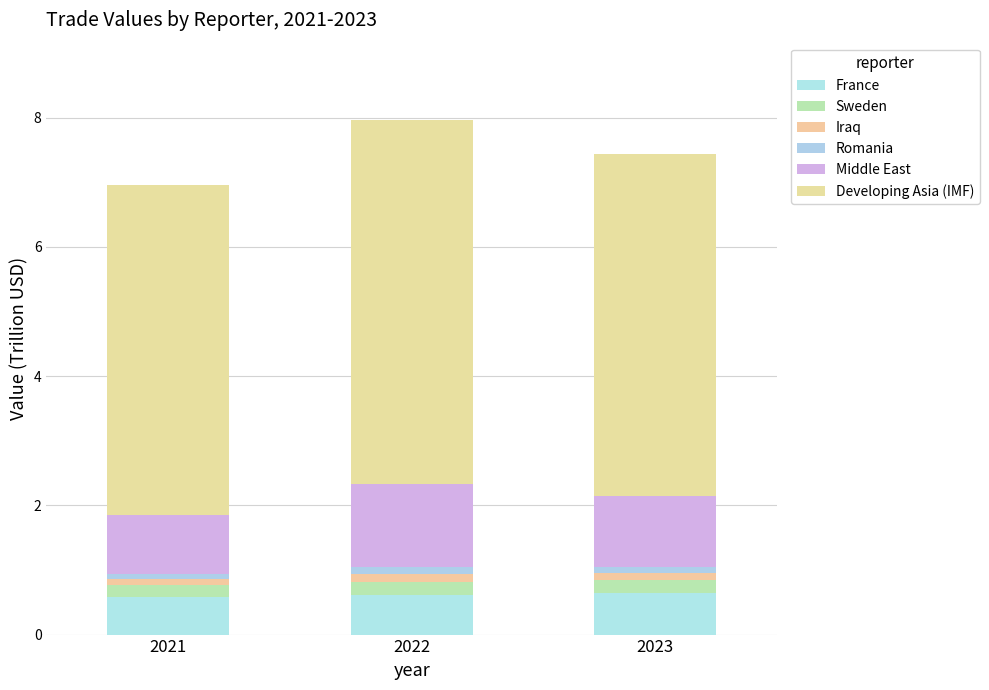

Count the number of data series in this chart.

6